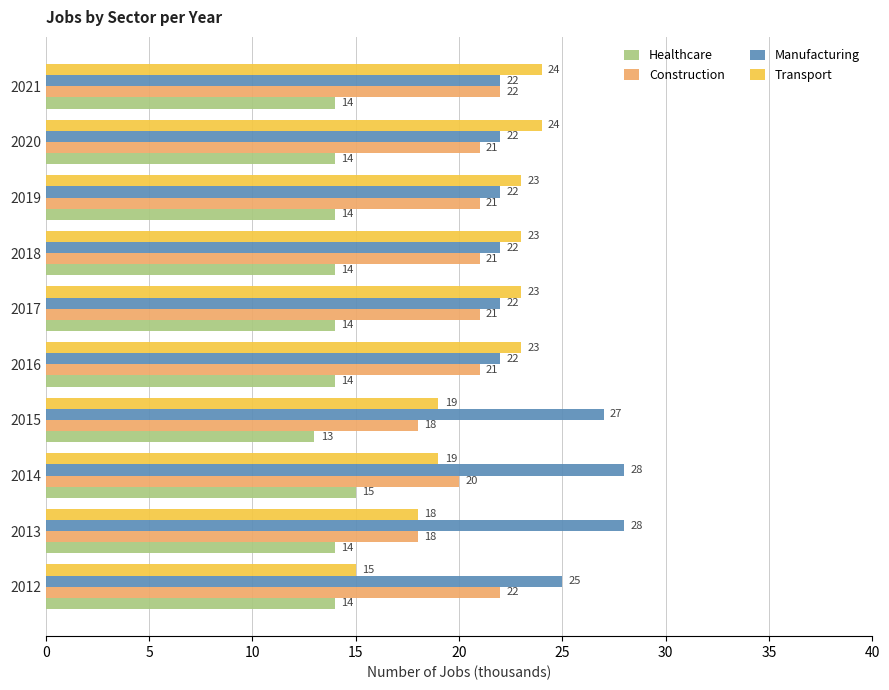

What is the smallest value displayed?

13